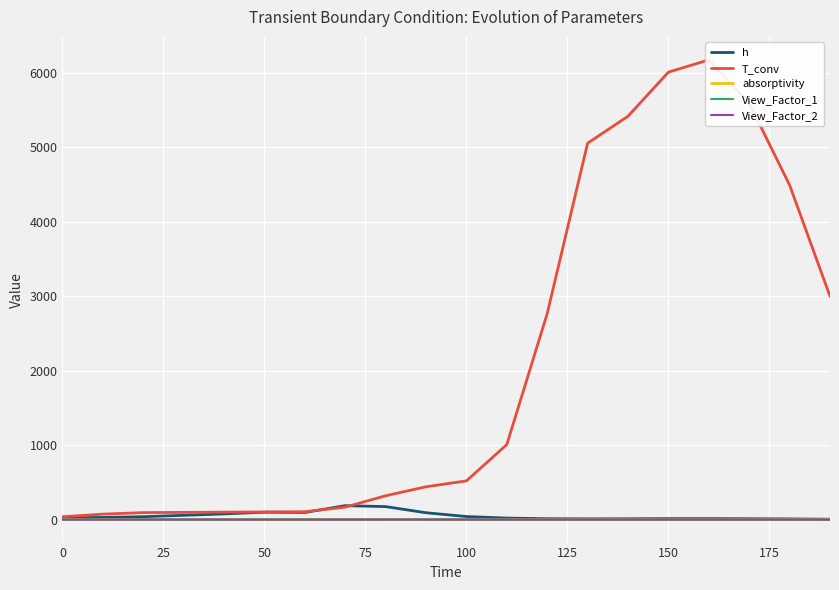

What is the value of the View_Factor_1 point at the 13th from the left?

0.7